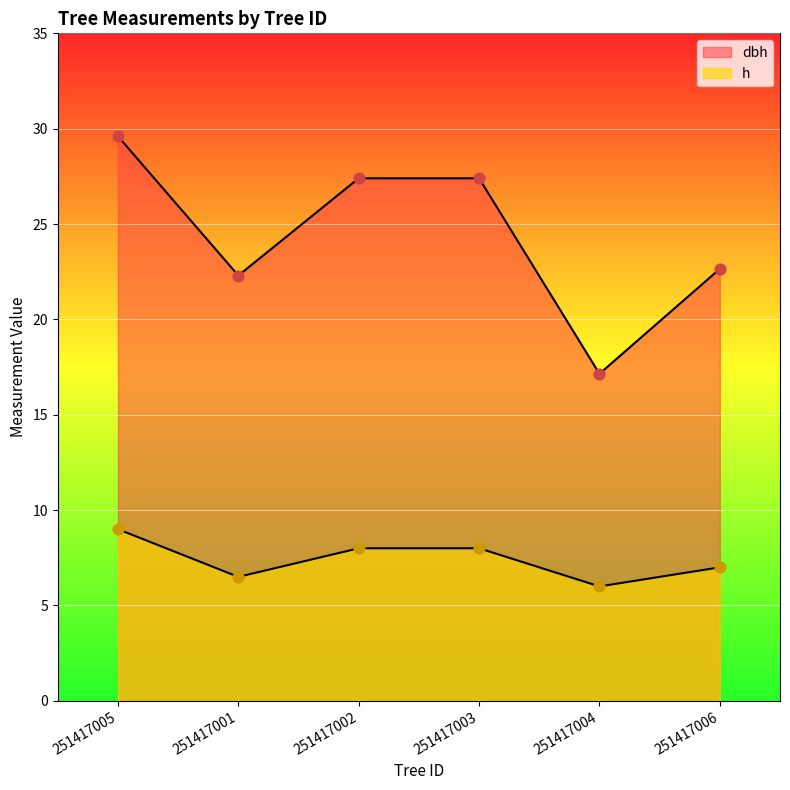

At how many categories does at least one series exceed 14?

6